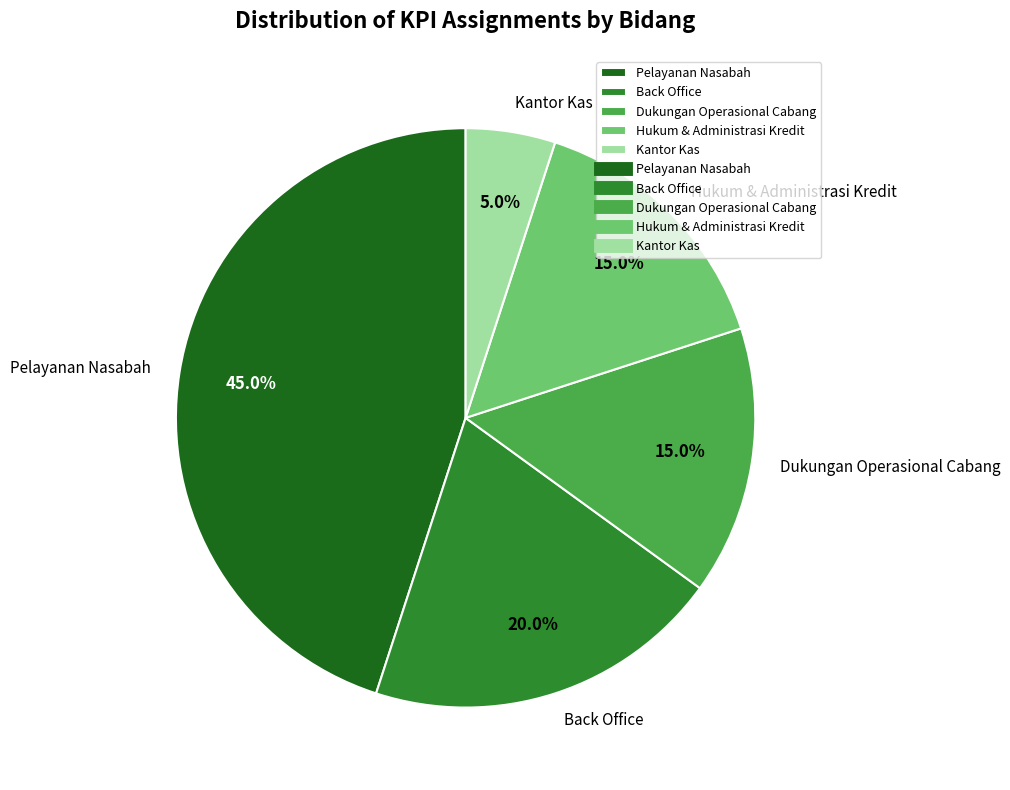

Does any single category account for the majority?

No